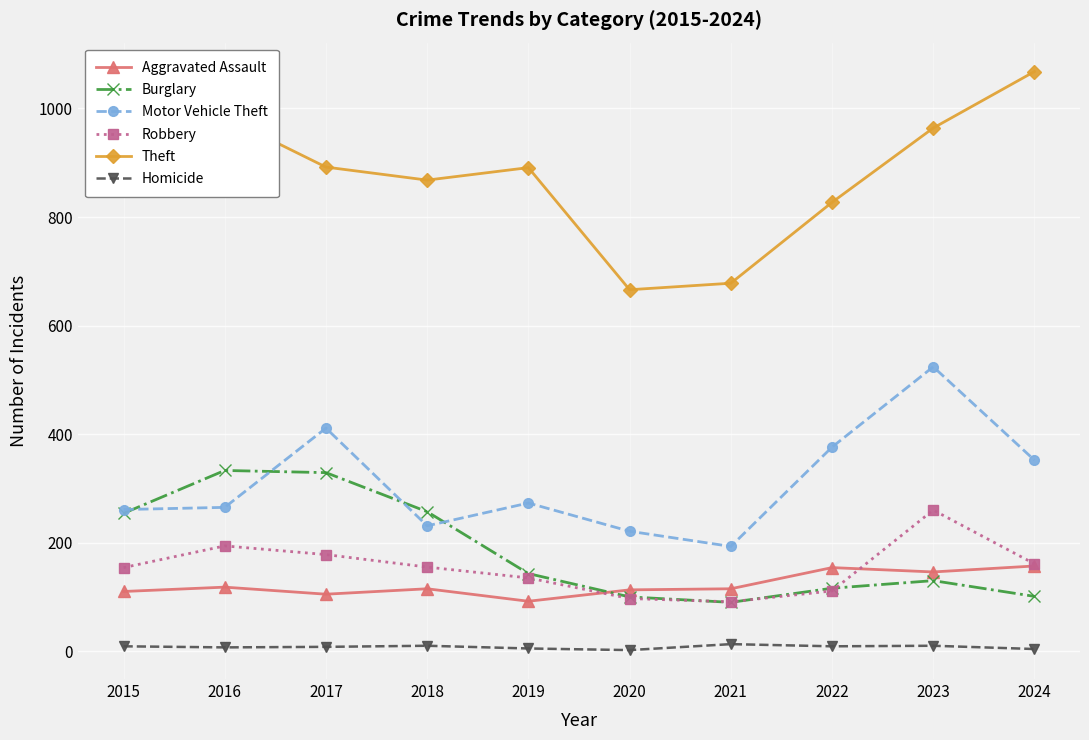

What is the greatest value displayed?

1068